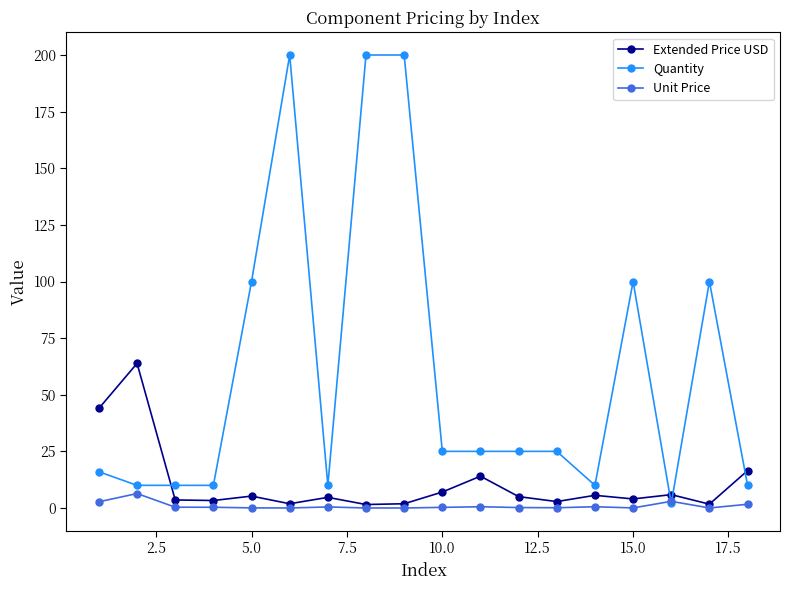

Rank the series by their maximum value, from highest to lowest.

Quantity, Extended Price USD, Unit Price